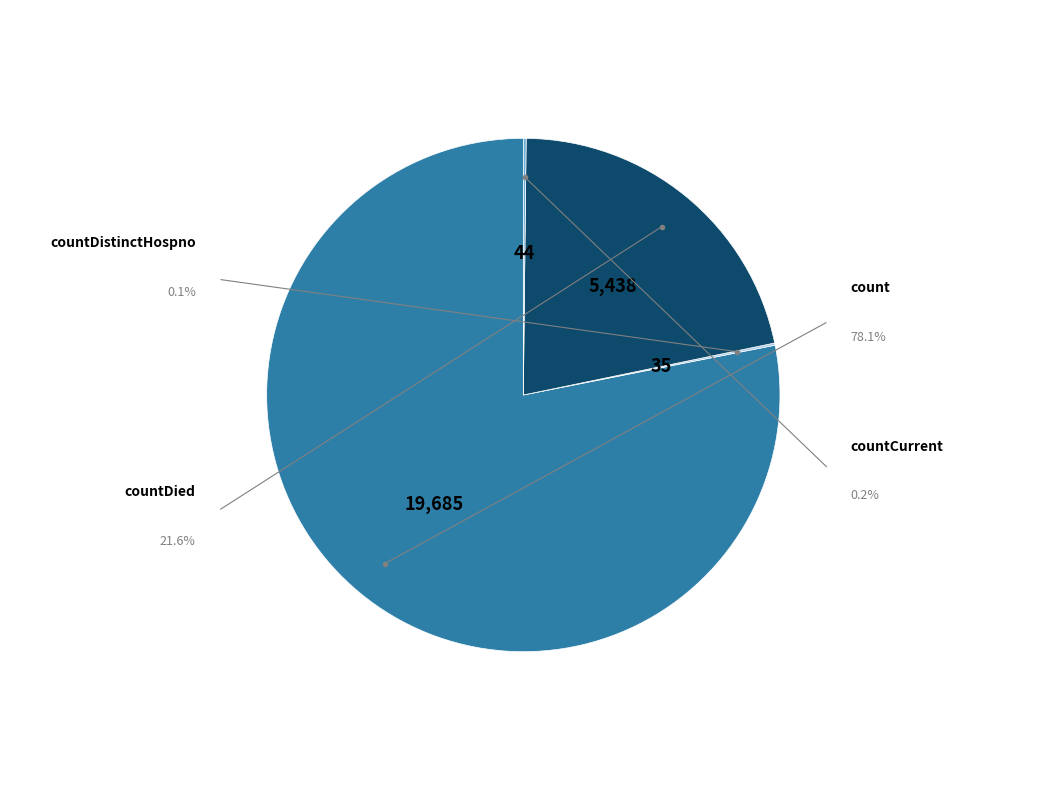

What is the total percentage of countCurrent and count?

78.3%